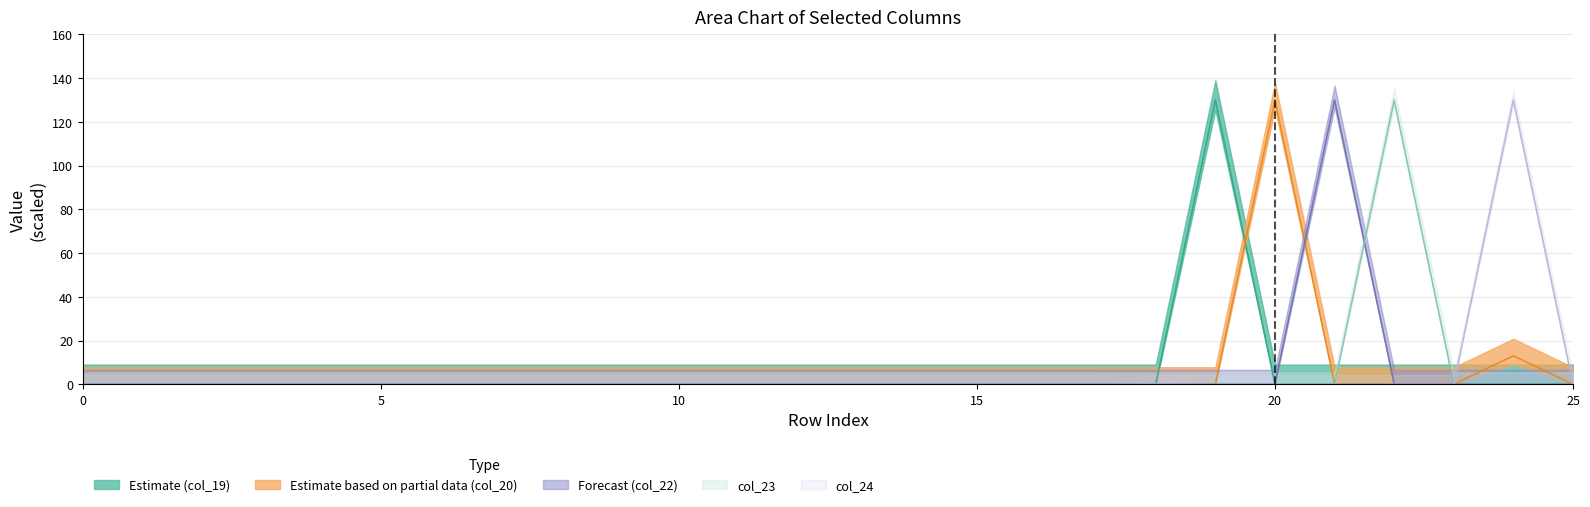

Which series changed the most between 7 and 24?

col_24